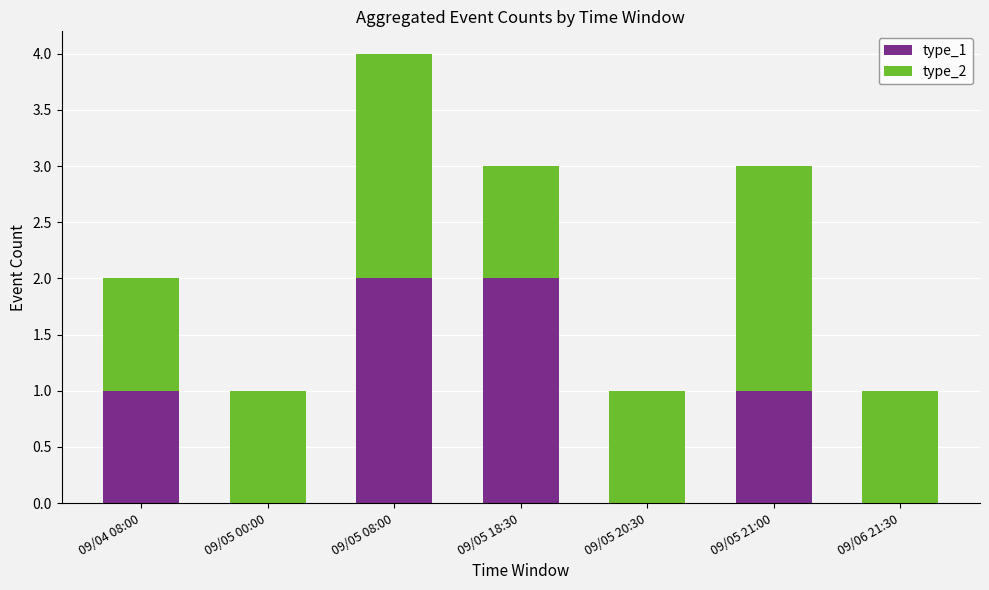

The value of type_1 at 09/05 00:00 is 0. True or false?

True